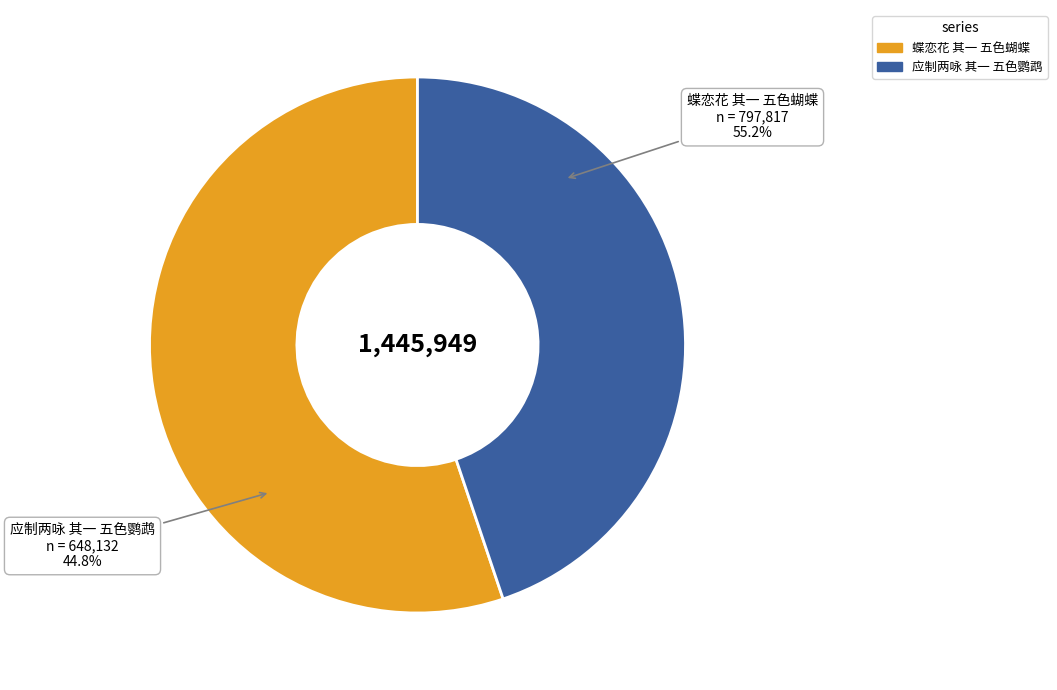

What is the majority slice?

蝶恋花 其一 五色蝴蝶